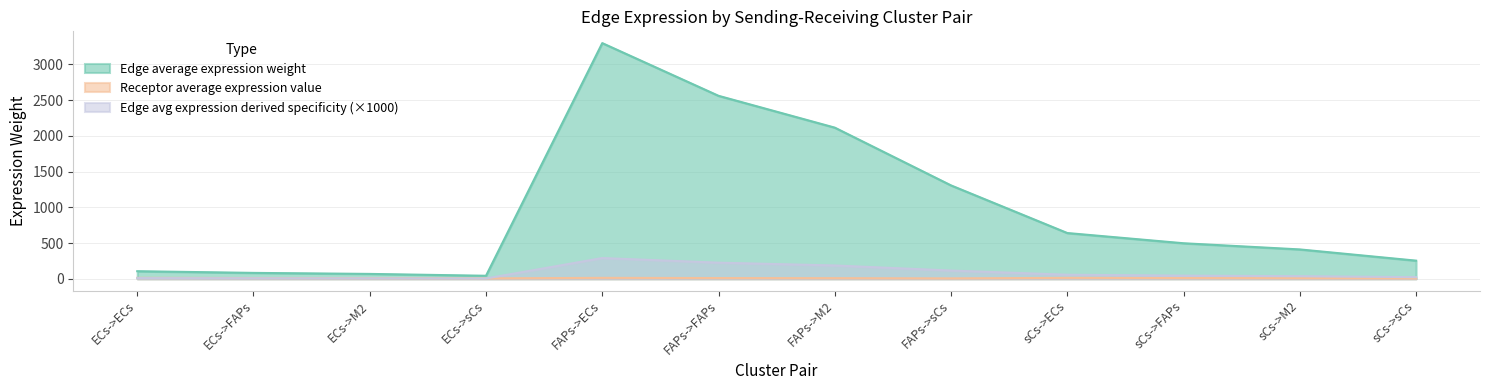

Which series has the largest total across all categories?

Edge average expression weight